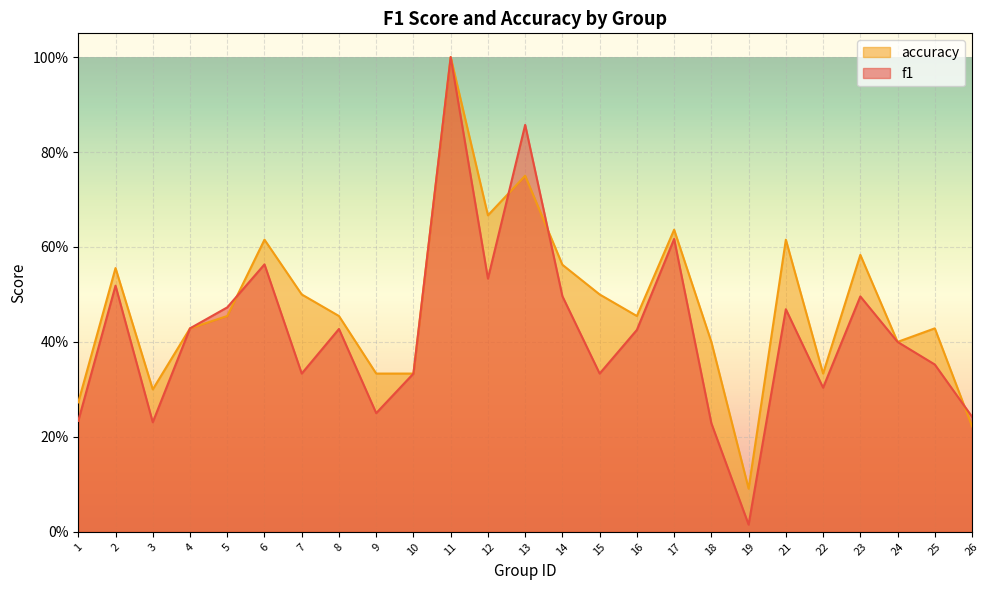

Is it true that f1 equals 0.1 at 18?

False